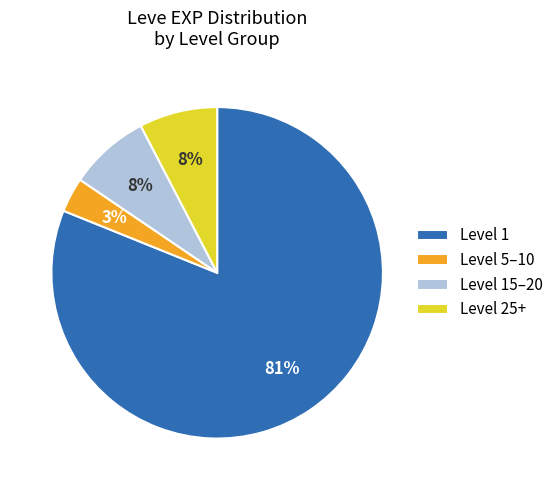

How many segments does this pie chart have?

4